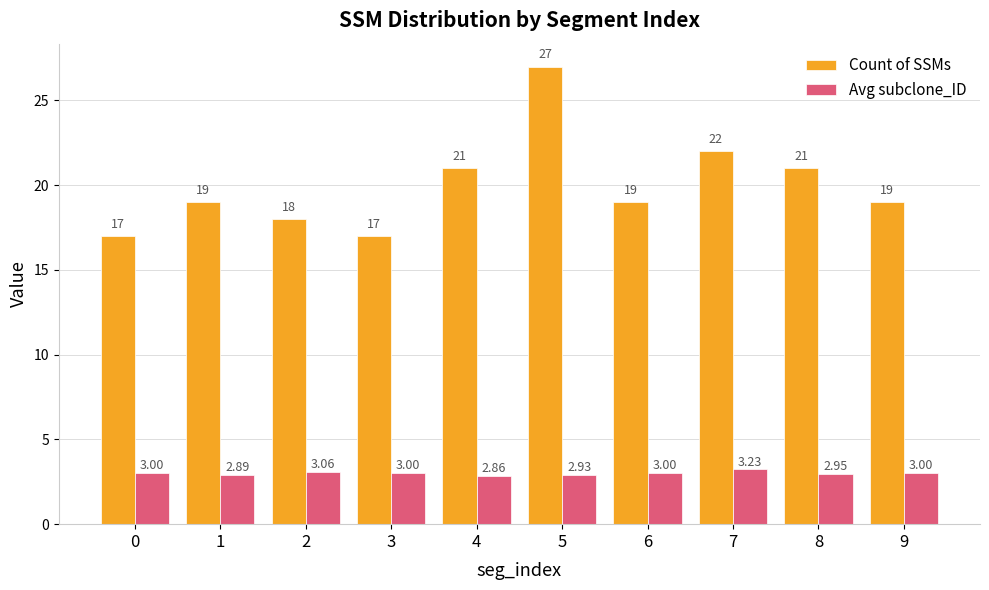

Does the chart contain any negative values?

No